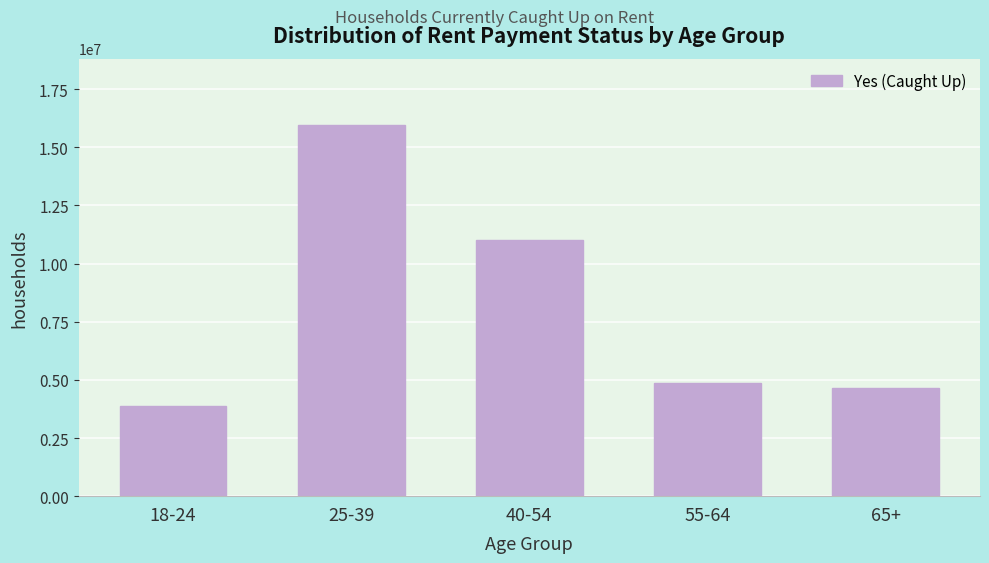

Reading right to left, list all the values displayed in this chart.

65+=4646439	55-64=4863212	40-54=11005004	25-39=15939700	18-24=3867235